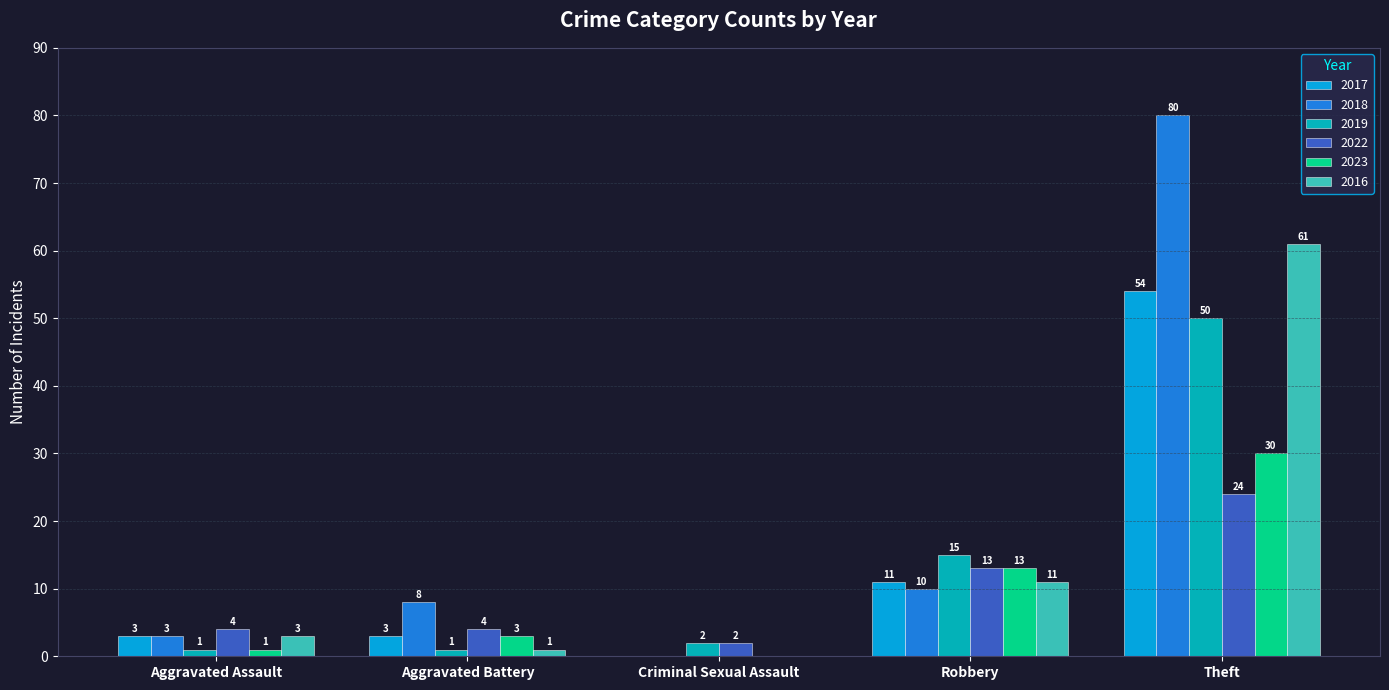

What is the average value of the 2023 series?

9